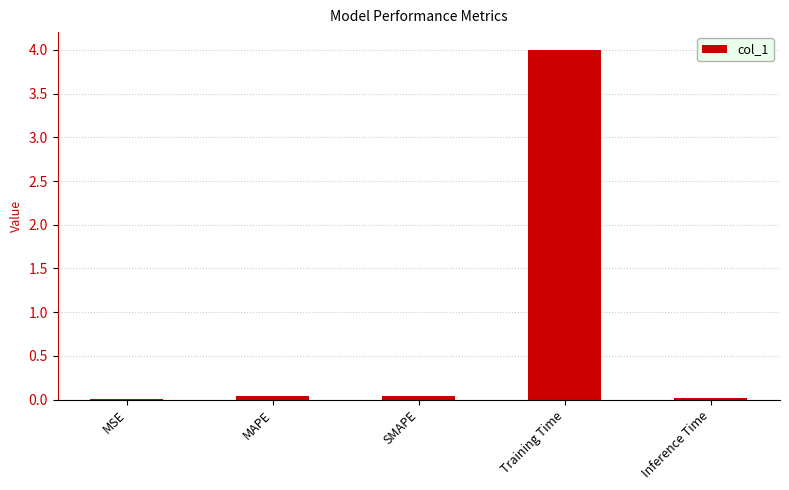

Does the chart contain stacked bars?

No